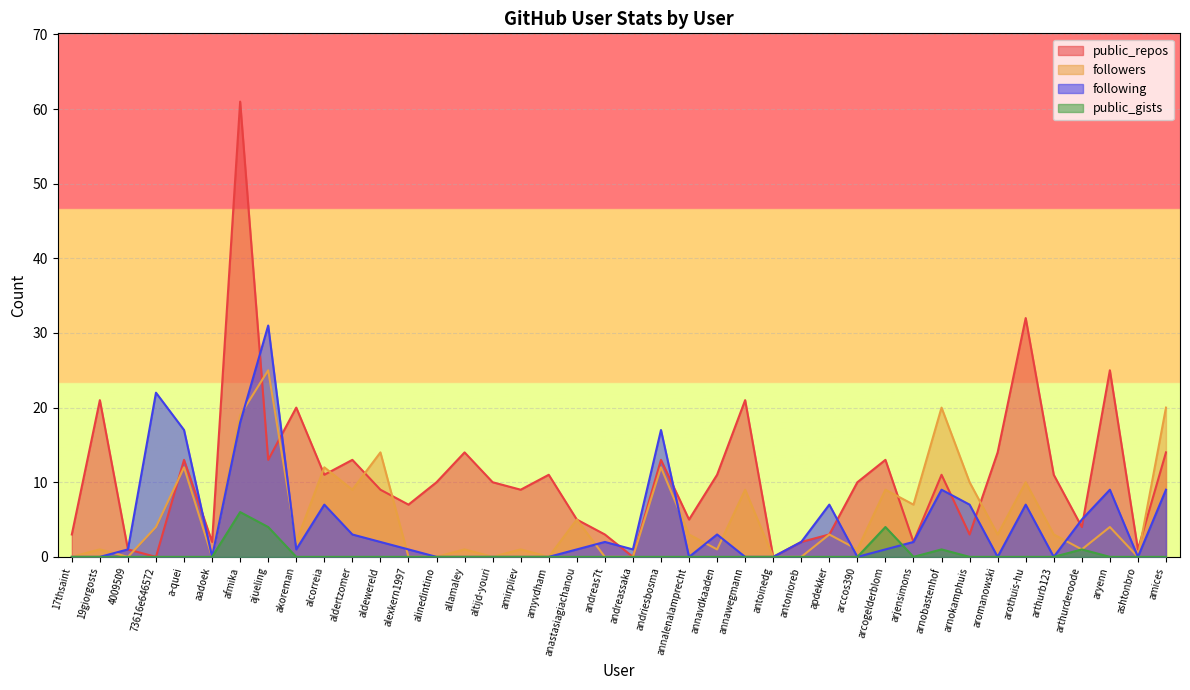

How many positive values does the public_repos series have?

37